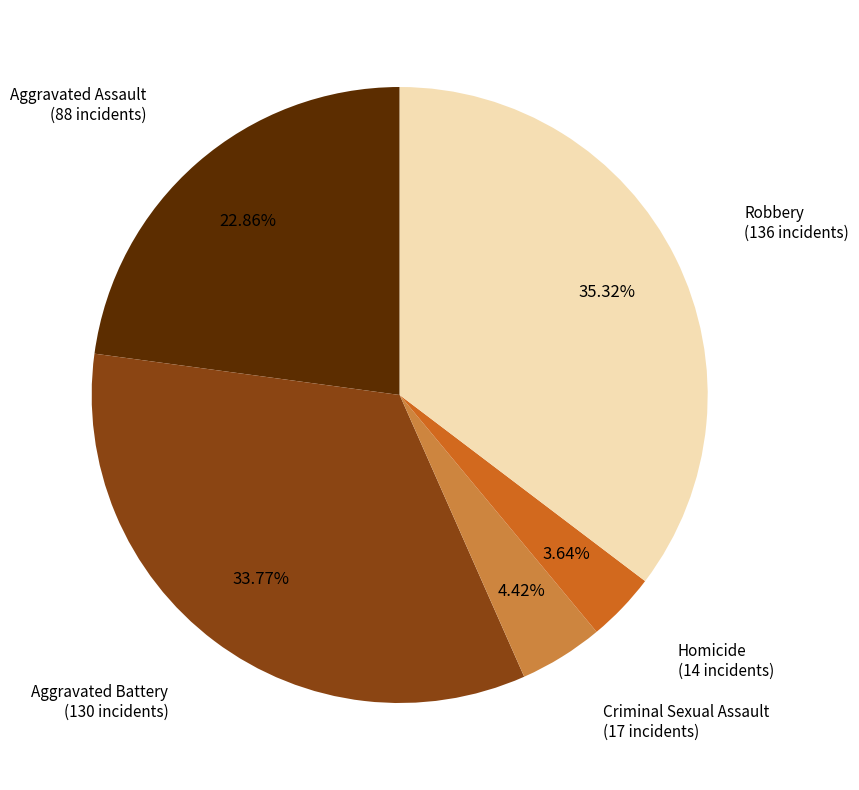

Does any single category account for the majority?

No